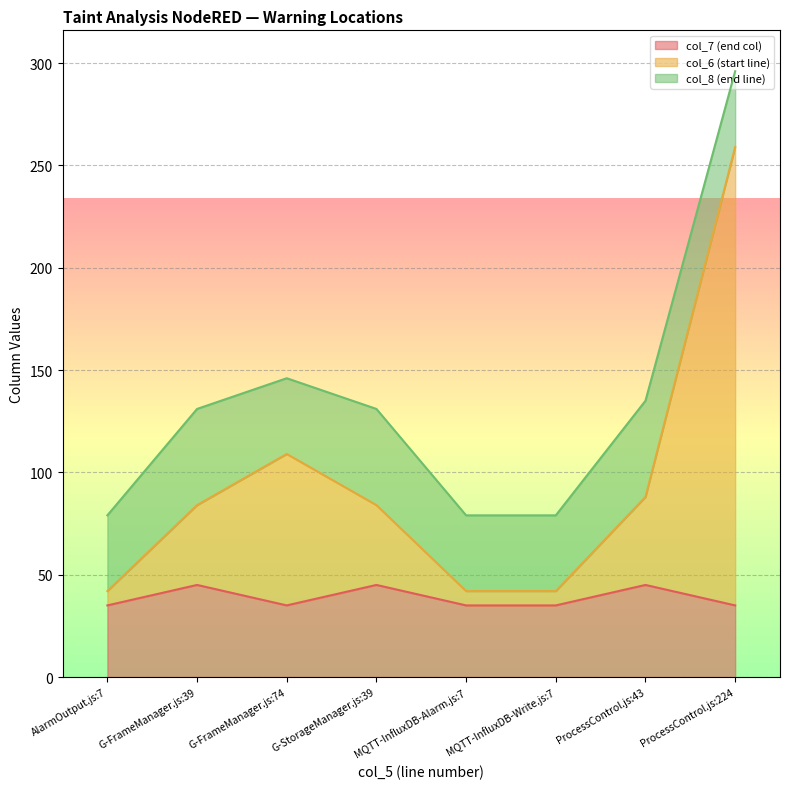

At which label does col_6 first exceed 84?

G-FrameManager.js:74